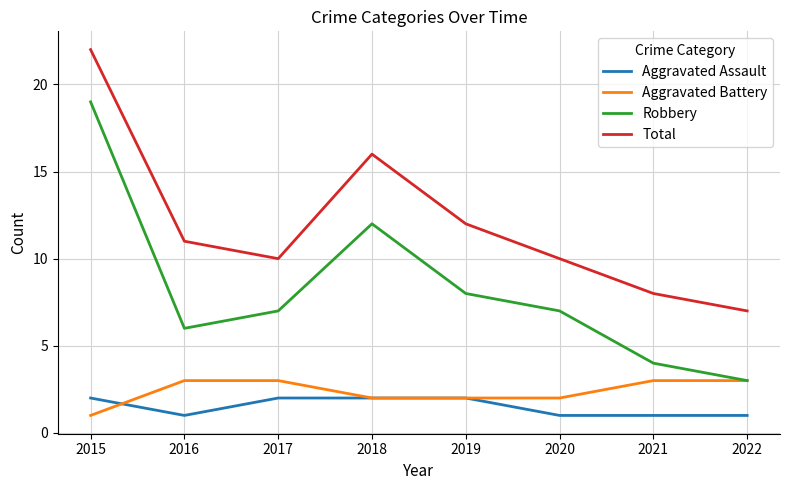

After their last crossing, which series has the higher values: Aggravated Battery or Aggravated Assault?

Aggravated Battery